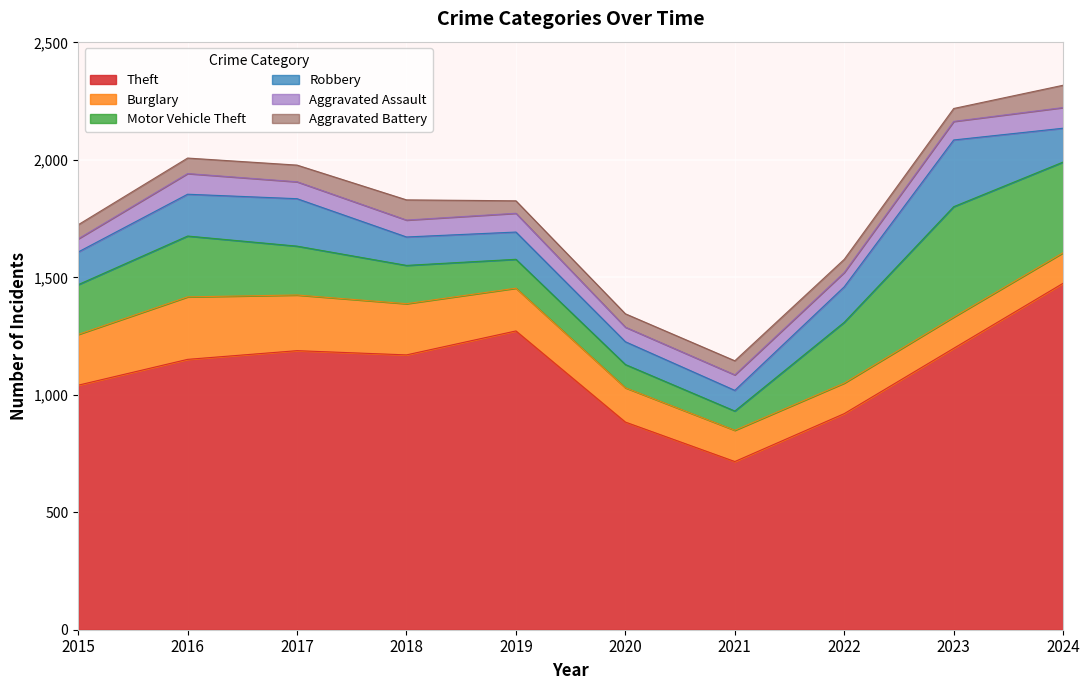

What value does the Aggravated Battery series have at 2017, to the nearest 10?

70